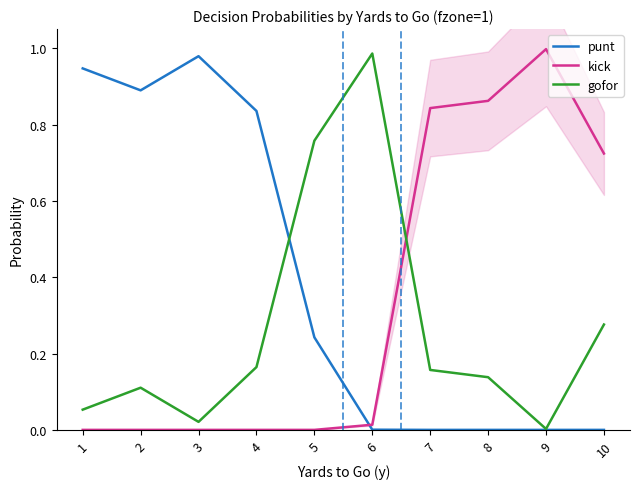

What is the average value of the punt series?

0.4